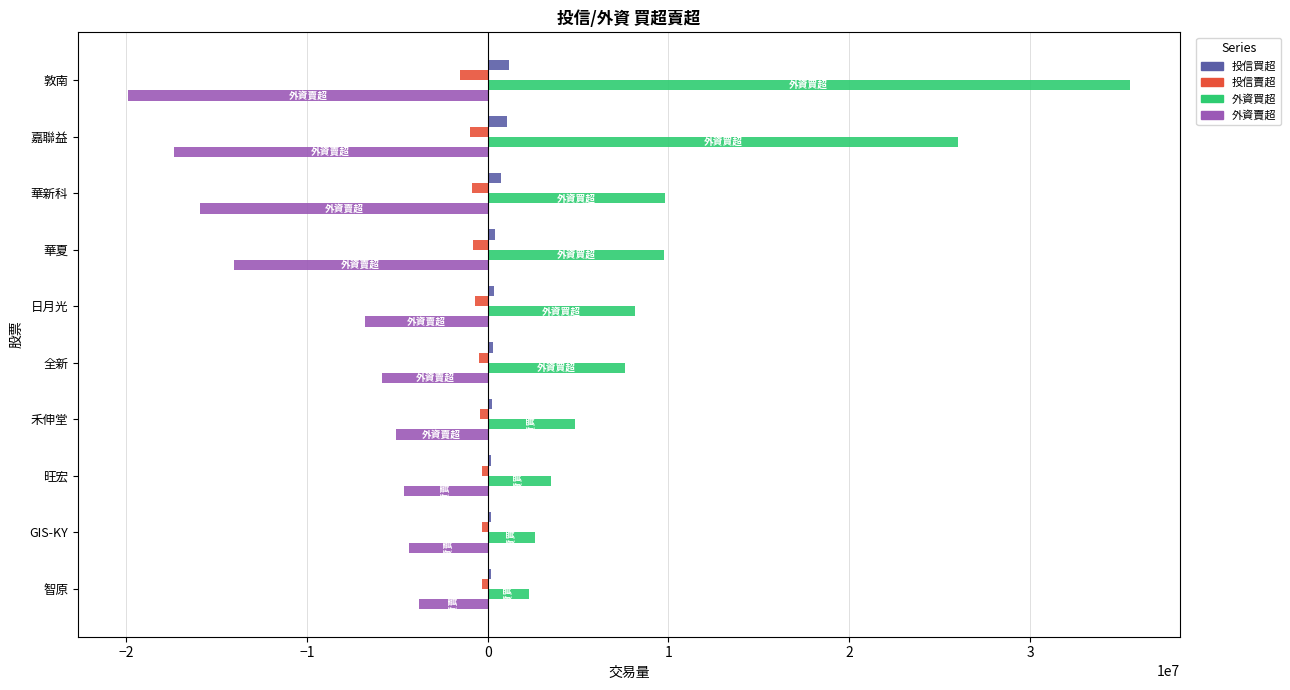

What is the greatest value displayed?

35516103